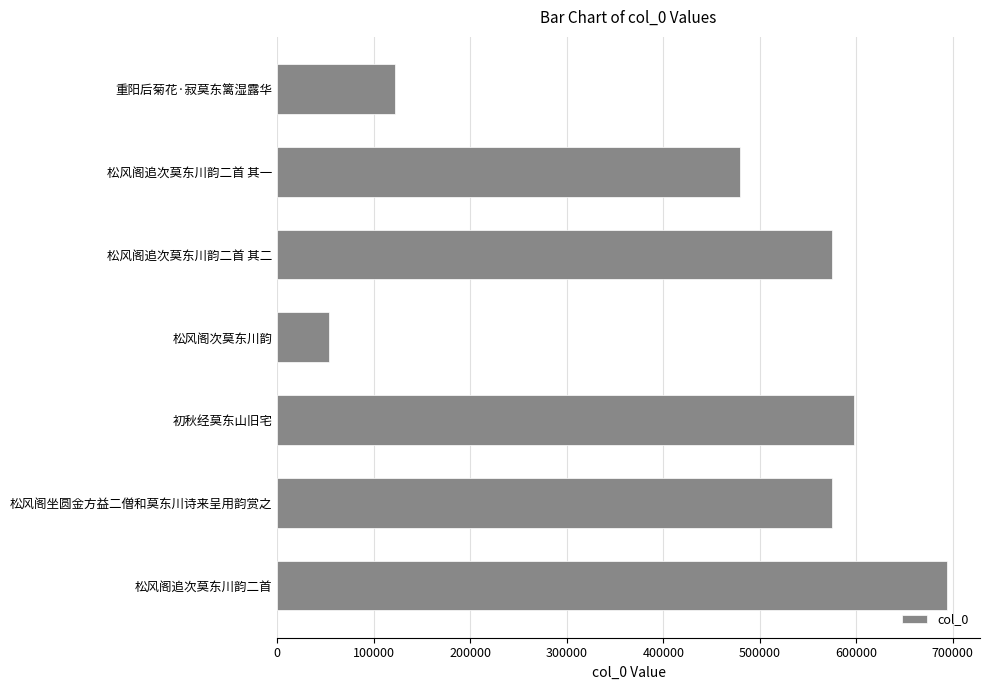

What is the difference between the maximum and second lowest values?

571222